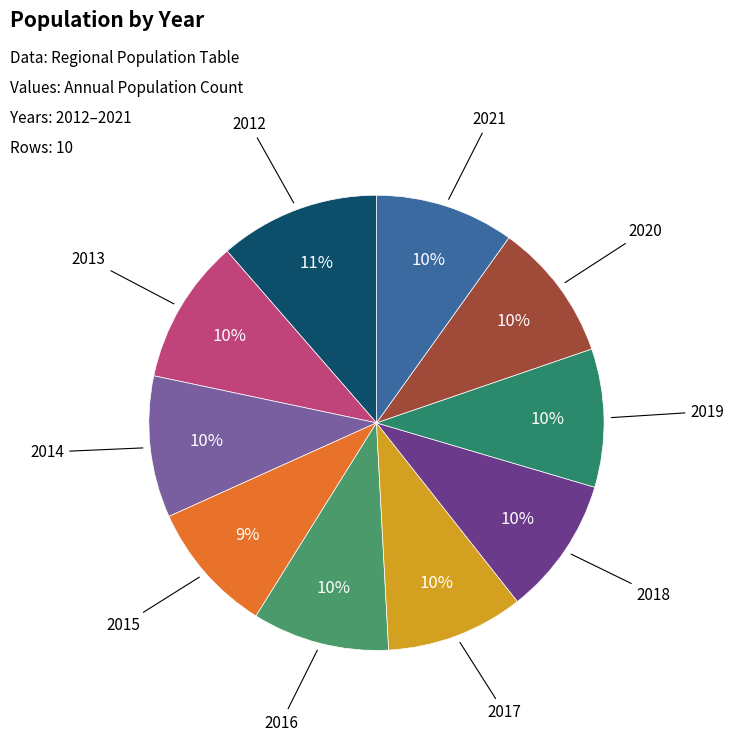

Combined, do 2021 and 2013 account for over 50%?

No